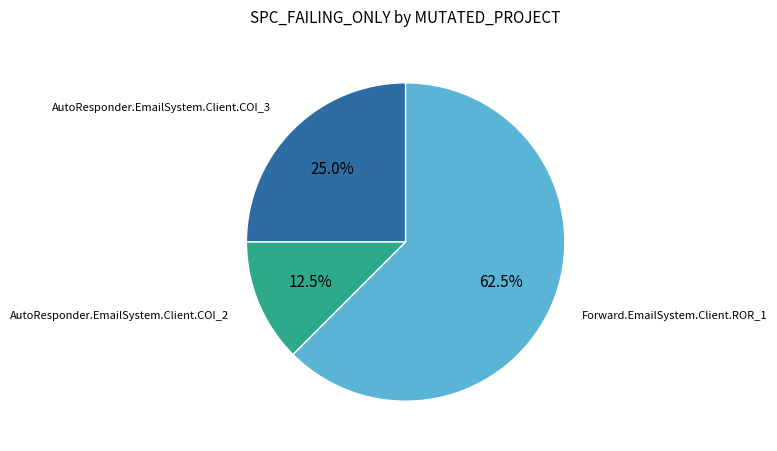

Is there a majority slice in this chart?

Yes